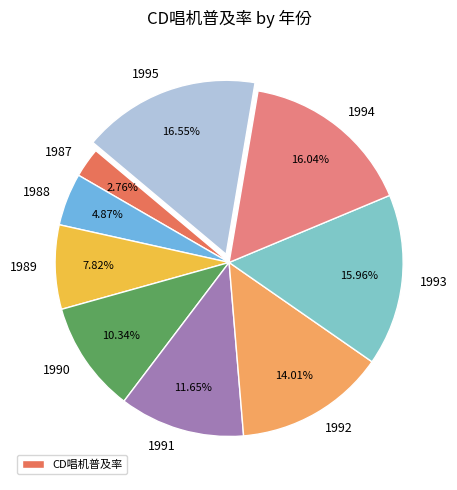

Which category has the biggest portion of the pie?

1995